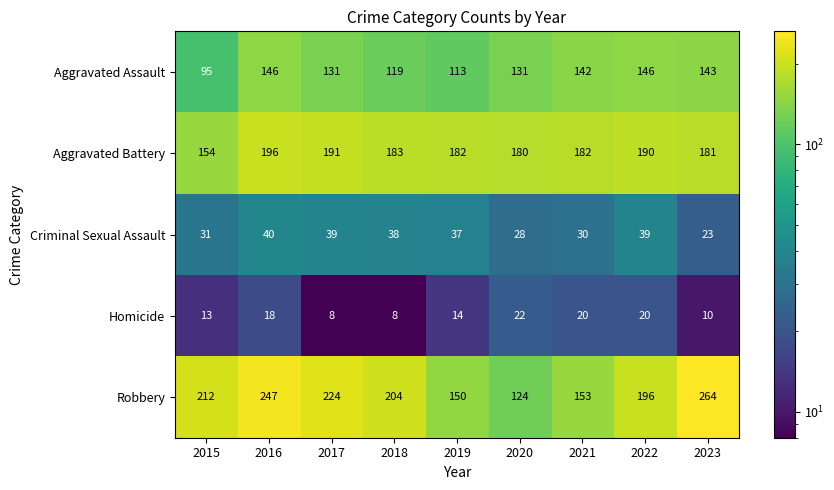

What is the lowest value of the Homicide series?

8